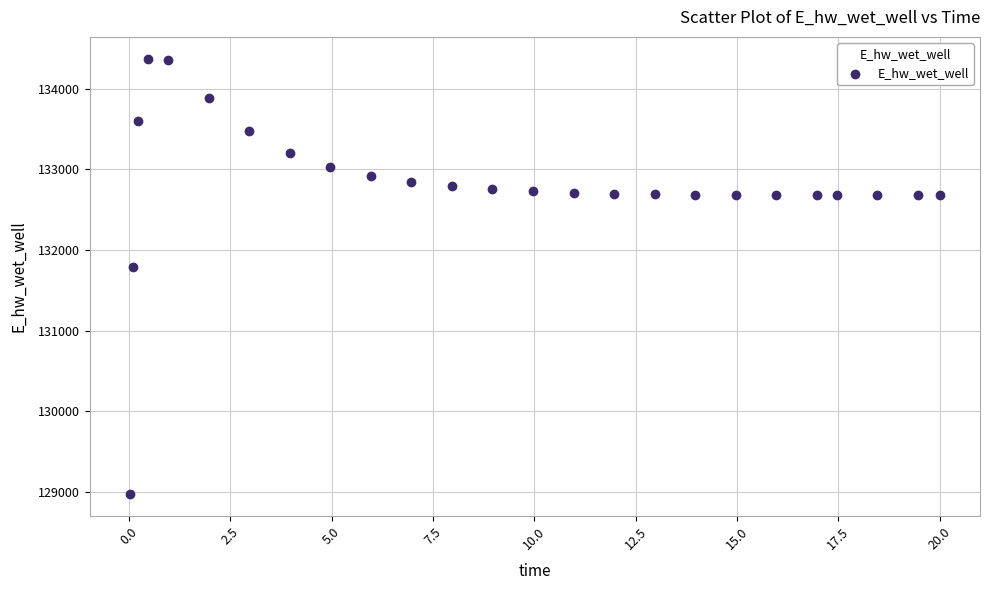

What is the range of X values (max minus min)?

20.0